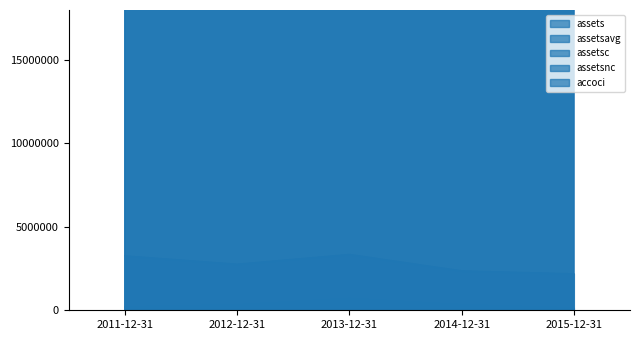

What is the minimum value for assetsnc?

2192000